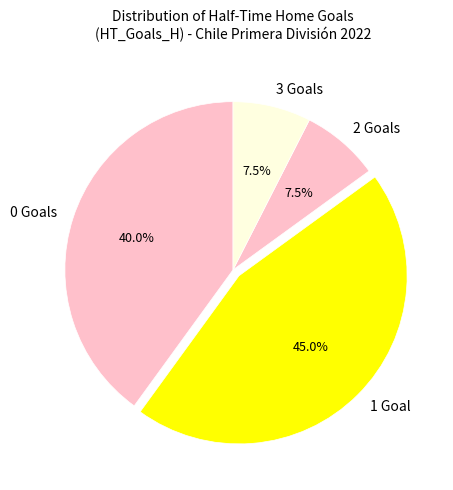

What portion of the pie excludes 1 Goal?

55.0%